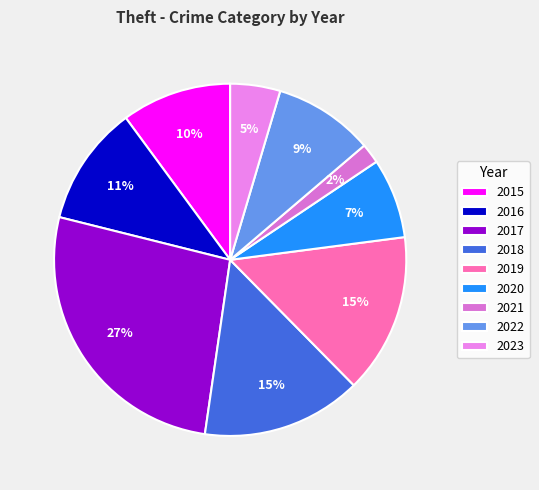

Approximately how many times larger is the value at 2022 compared to 2015?

0.9